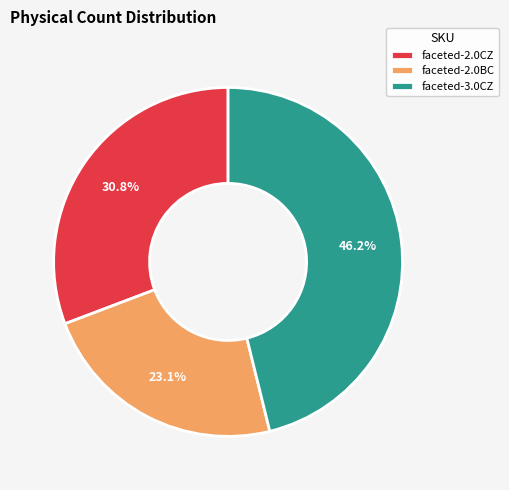

Which has a higher value, faceted-2.0CZ or faceted-2.0BC?

faceted-2.0CZ